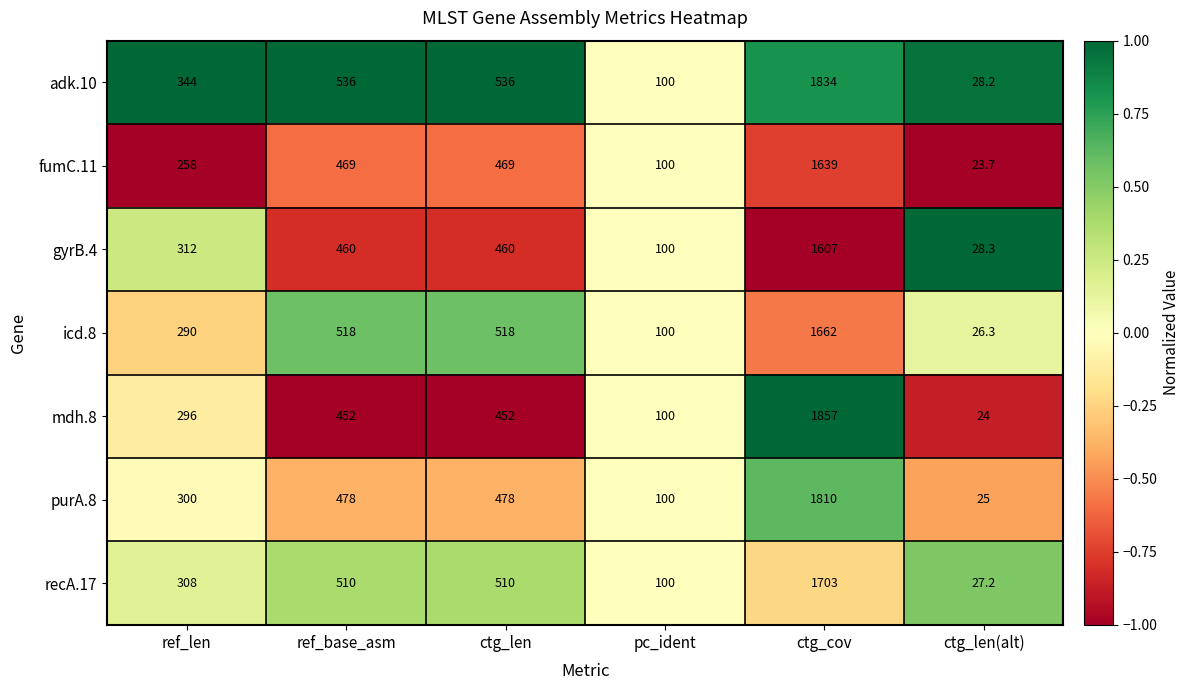

At which category is the sum across all series the highest?

ctg_cov